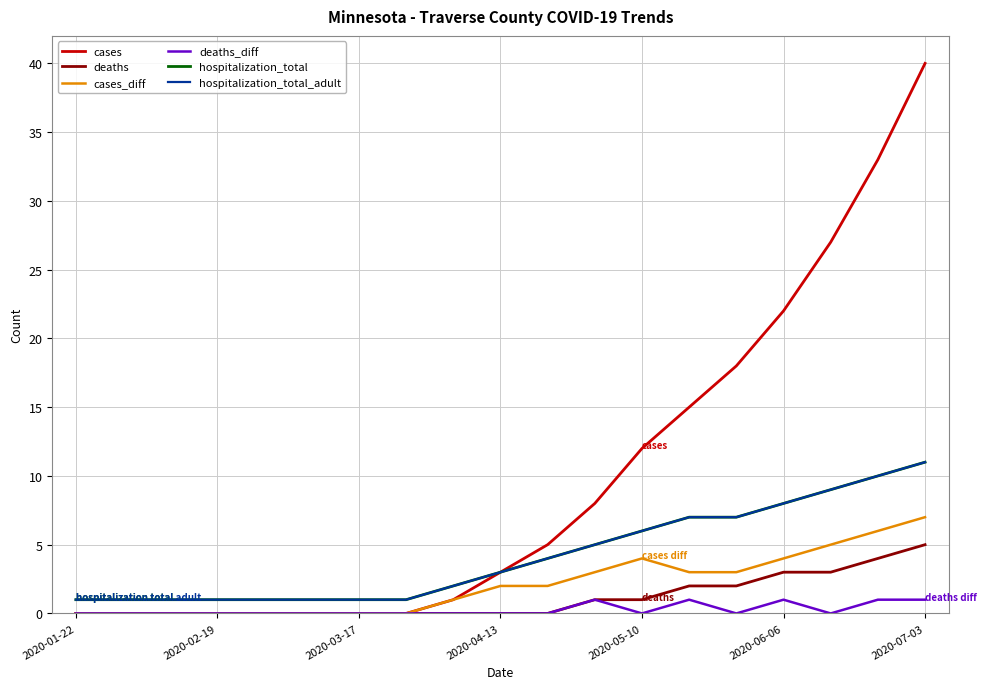

How many lines are shown in the chart?

6